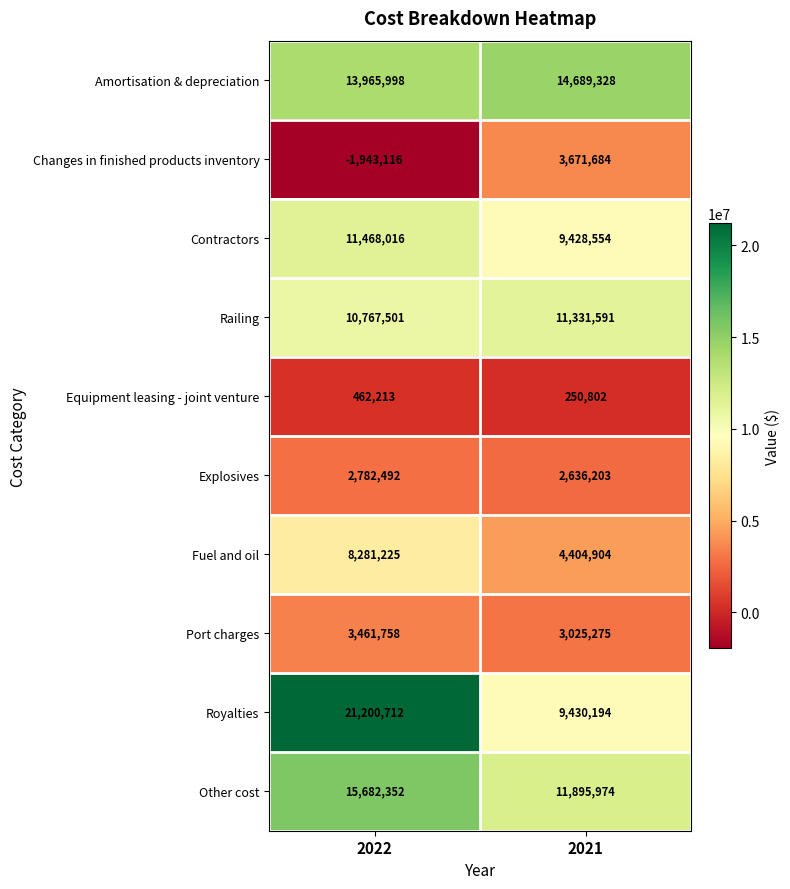

What is the difference between the Contractors values at 2021 and 2022?

2039462